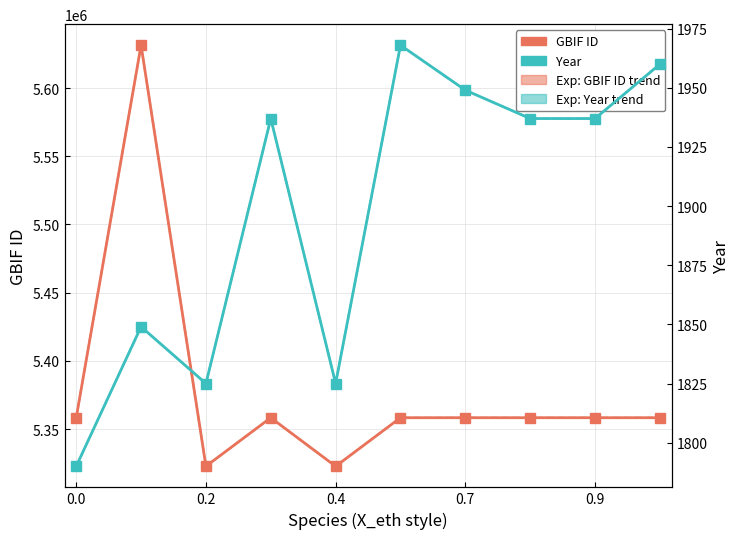

Which series has the widest spread of values?

GBIF ID